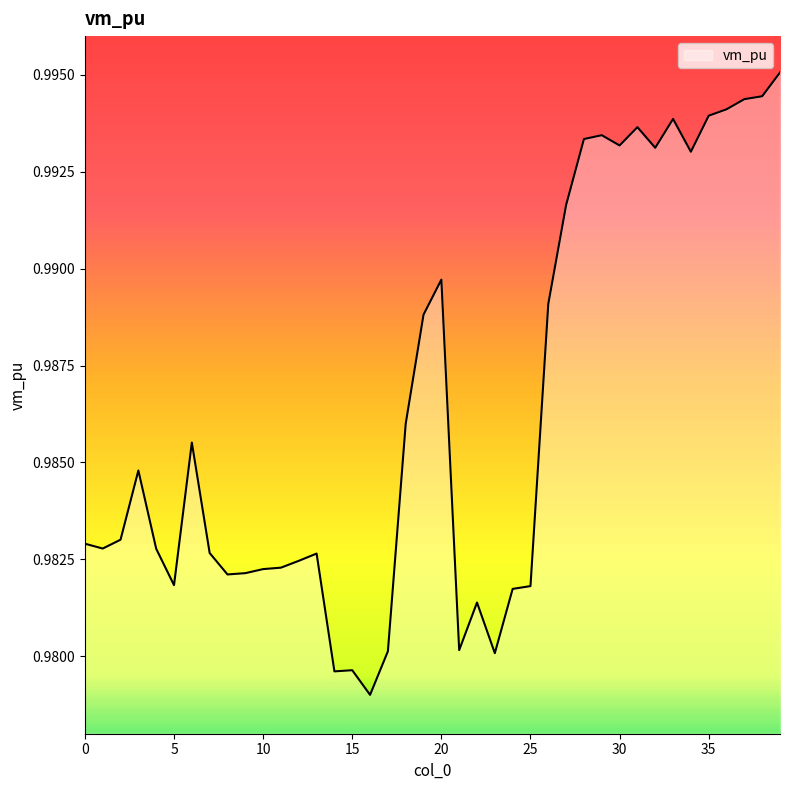

Which label corresponds to the largest value in the chart?

39